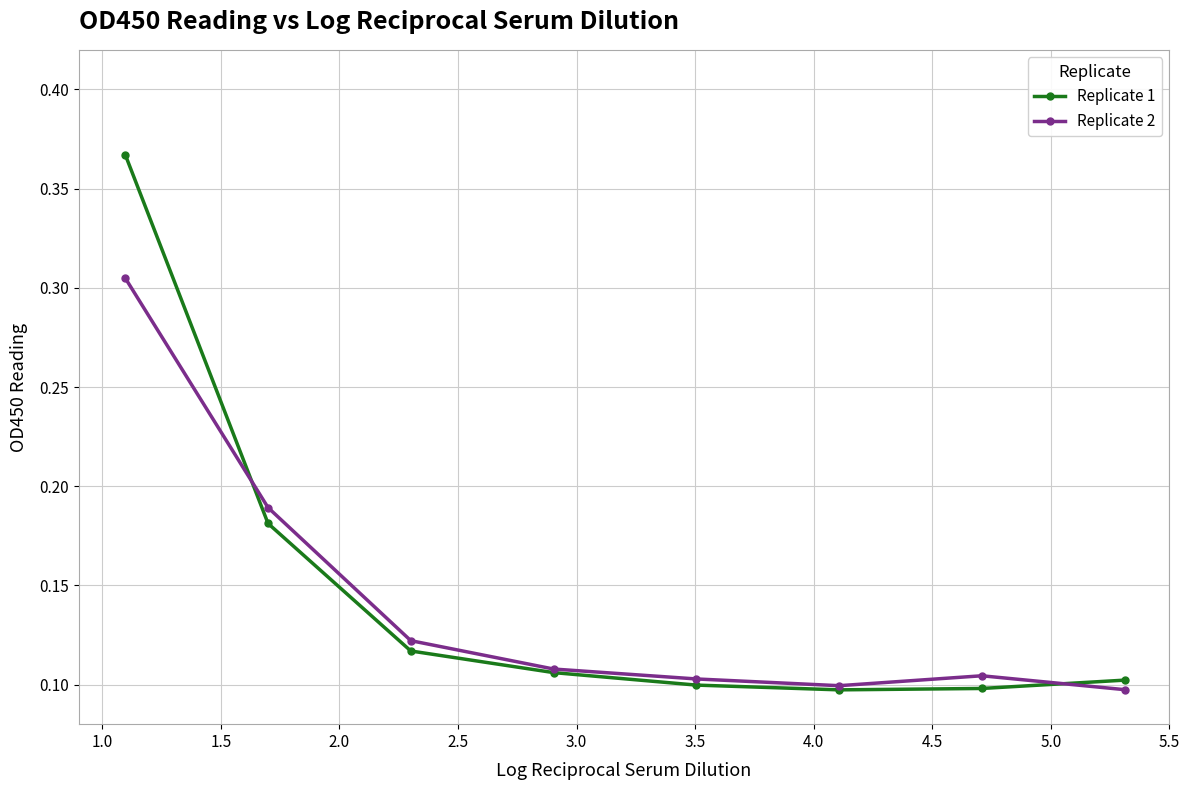

How many Replicate 1 values are between 0 and 1?

8